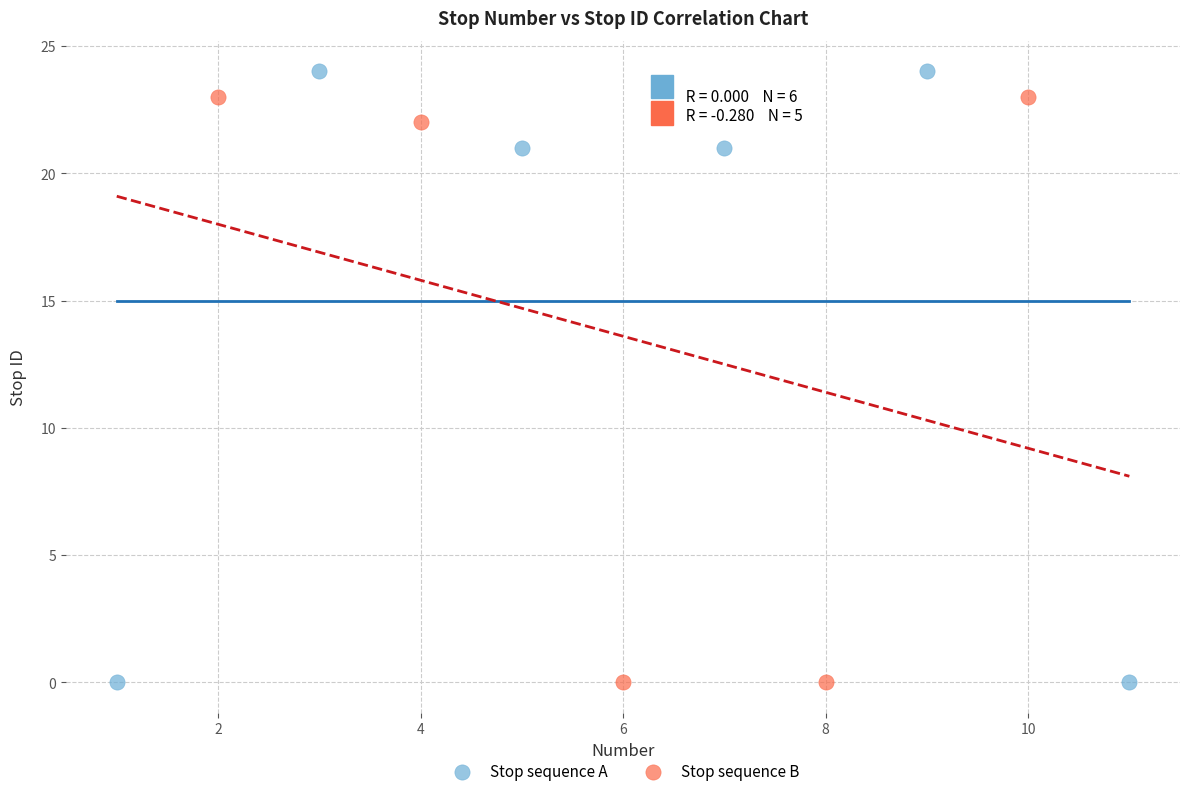

What are all the series names shown in the legend?

Stop sequence A, Stop sequence B